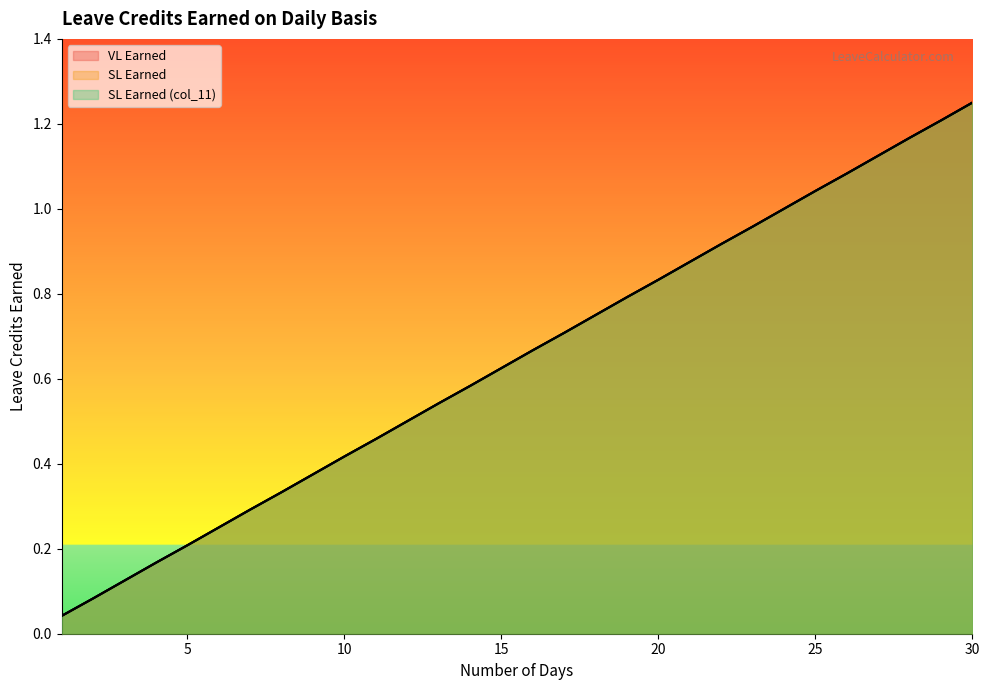

True or false: SL Earned and SL Earned (col_11) cross at least once.

False